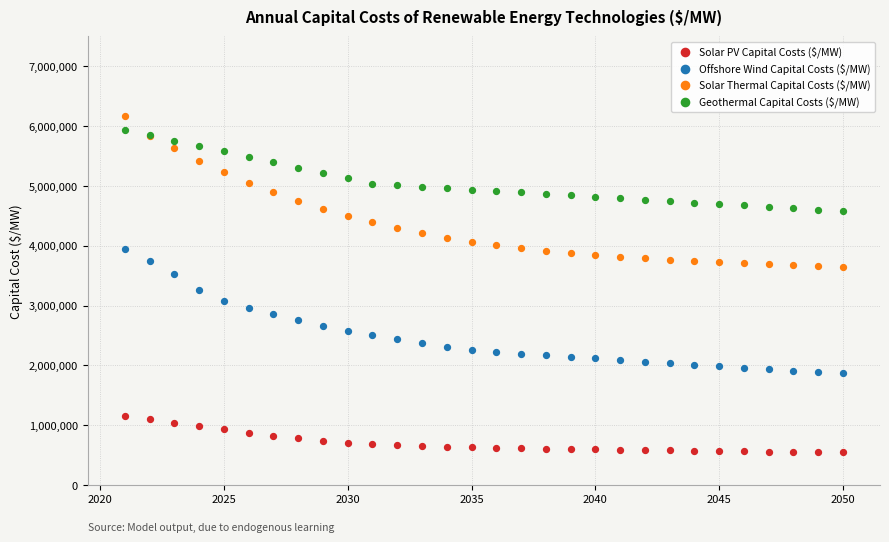

Which series contains the lowest Y value?

Solar PV Capital Costs ($/MW)